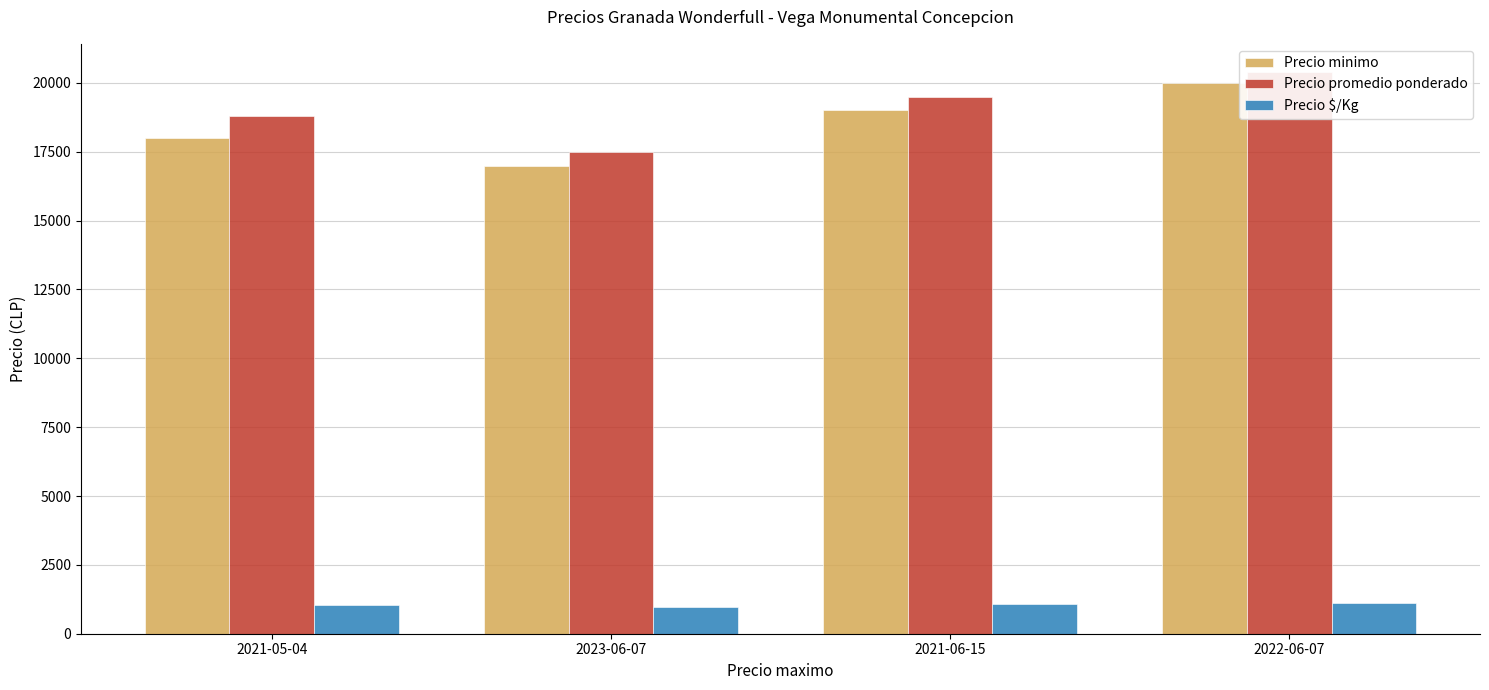

What is the greatest value displayed?

20400